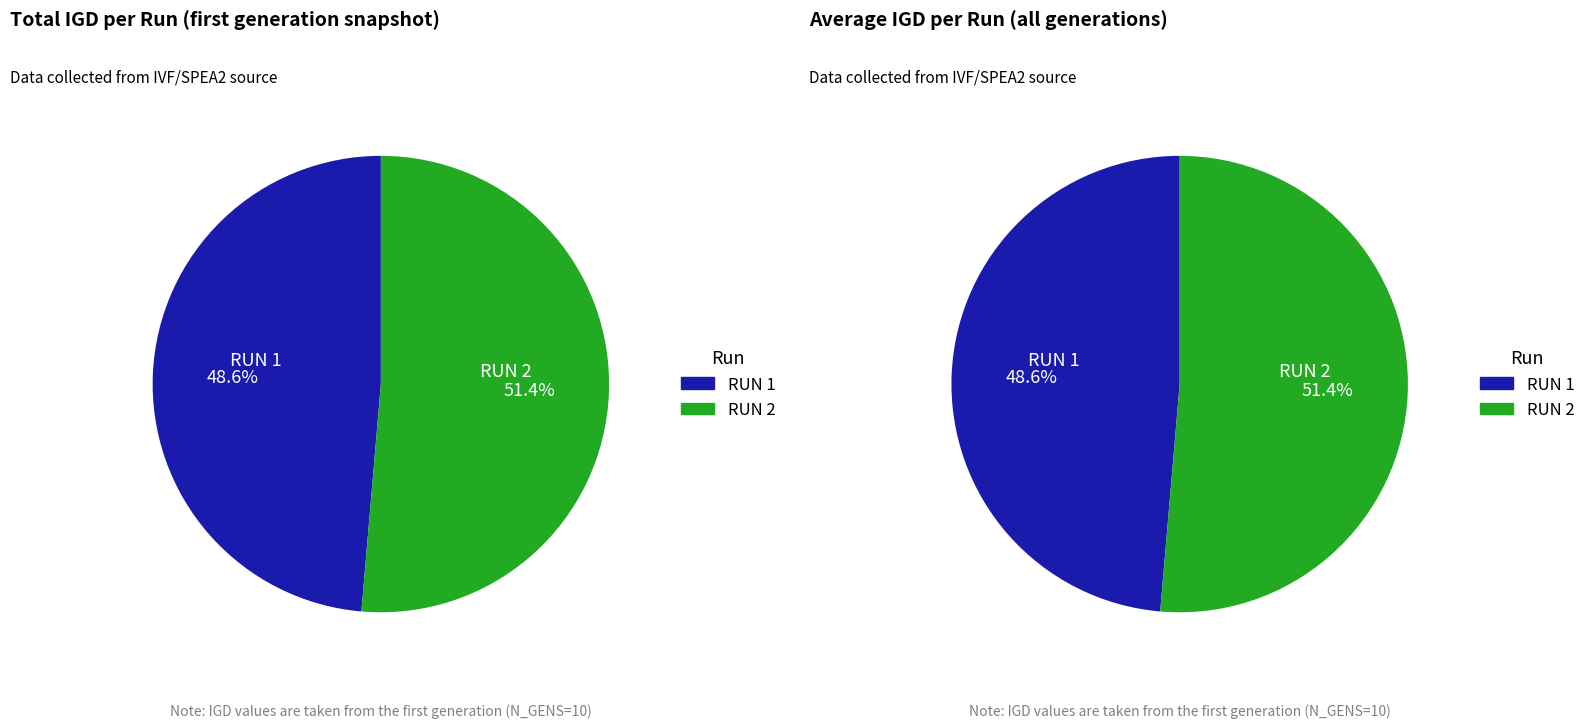

To the nearest percent, what is the difference between the RUN 1 and RUN 2 slice percentages?

3%